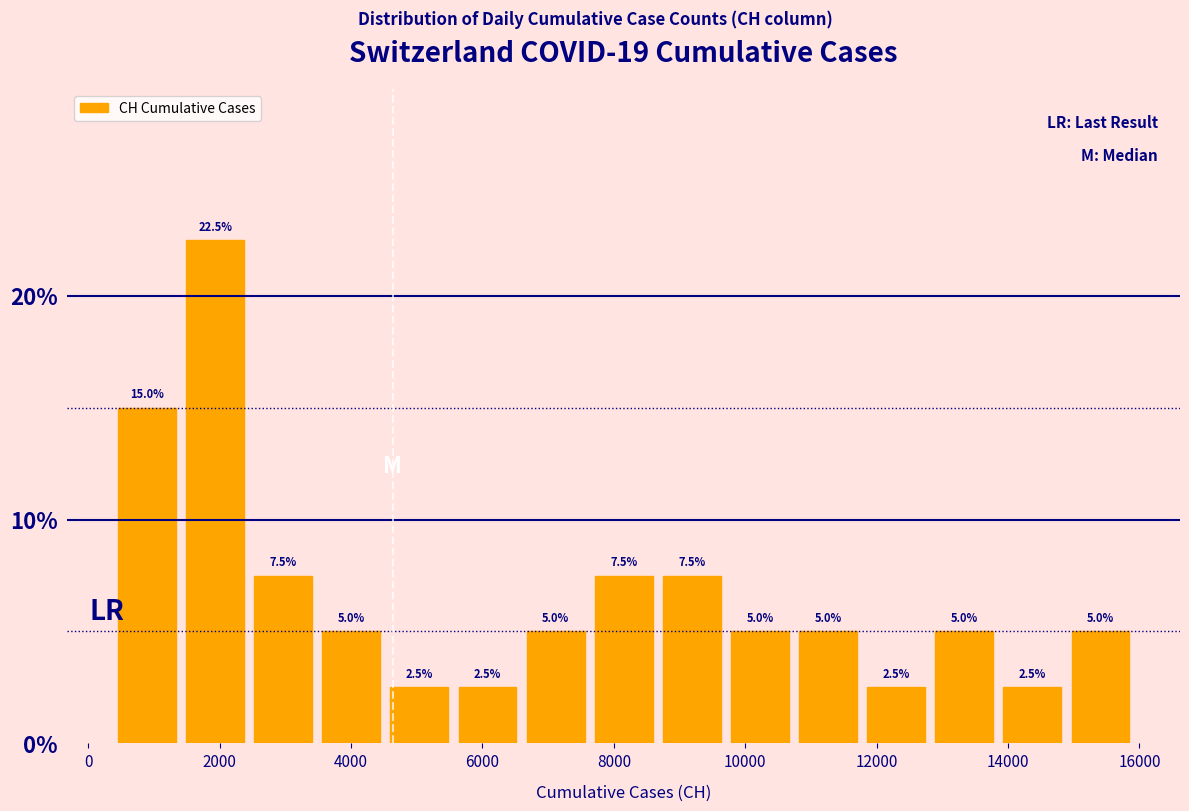

Reading left to right, transcribe this chart: for each bar, give the range it covers on the x-axis and its height. The bar edges are not printed on the chart, so give them approximately, as read against the axis.

400 to 1400: 15.0
1400 to 2400: 22.5
2400 to 3400: 7.5
3400 to 4600: 5.0
4600 to 5600: 2.5
5600 to 6600: 2.5
6600 to 7600: 5.0
7600 to 8600: 7.5
8600 to 9800: 7.5
9800 to 10800: 5.0
10800 to 11800: 5.0
11800 to 12800: 2.5
12800 to 13800: 5.0
13800 to 14800: 2.5
14800 to 16000: 5.0